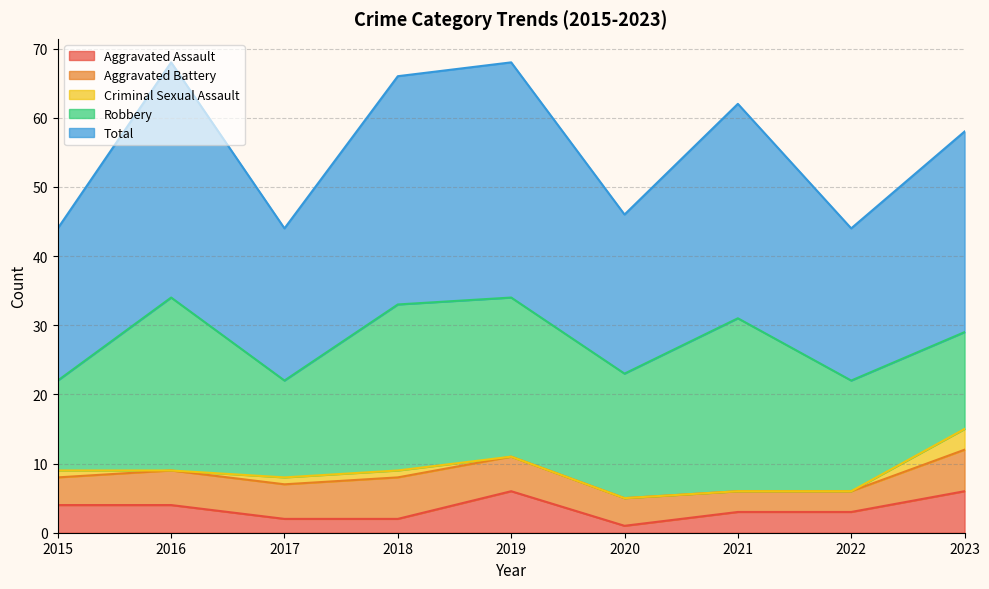

What is the value of the Aggravated Battery point at the 9th from the left?

6